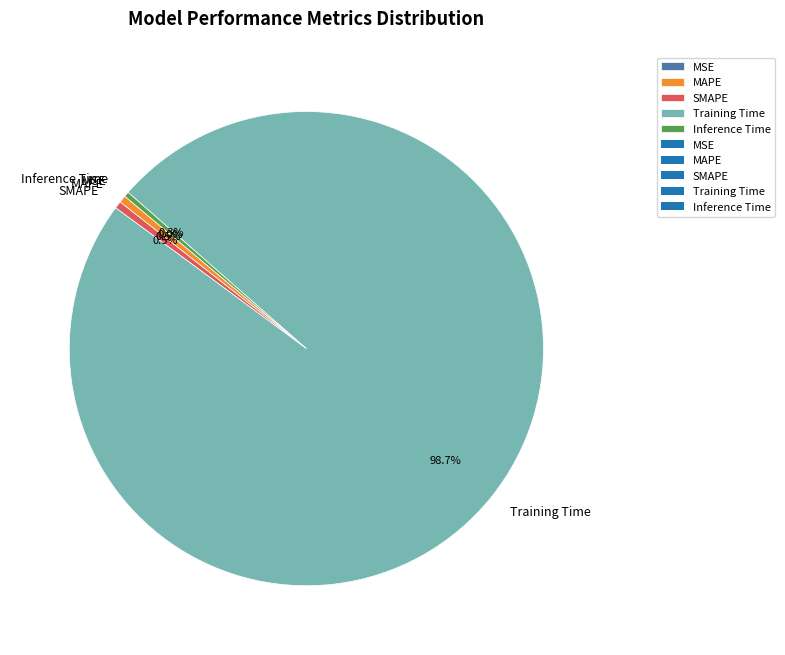

What portion of the pie excludes Training Time?

1.3%